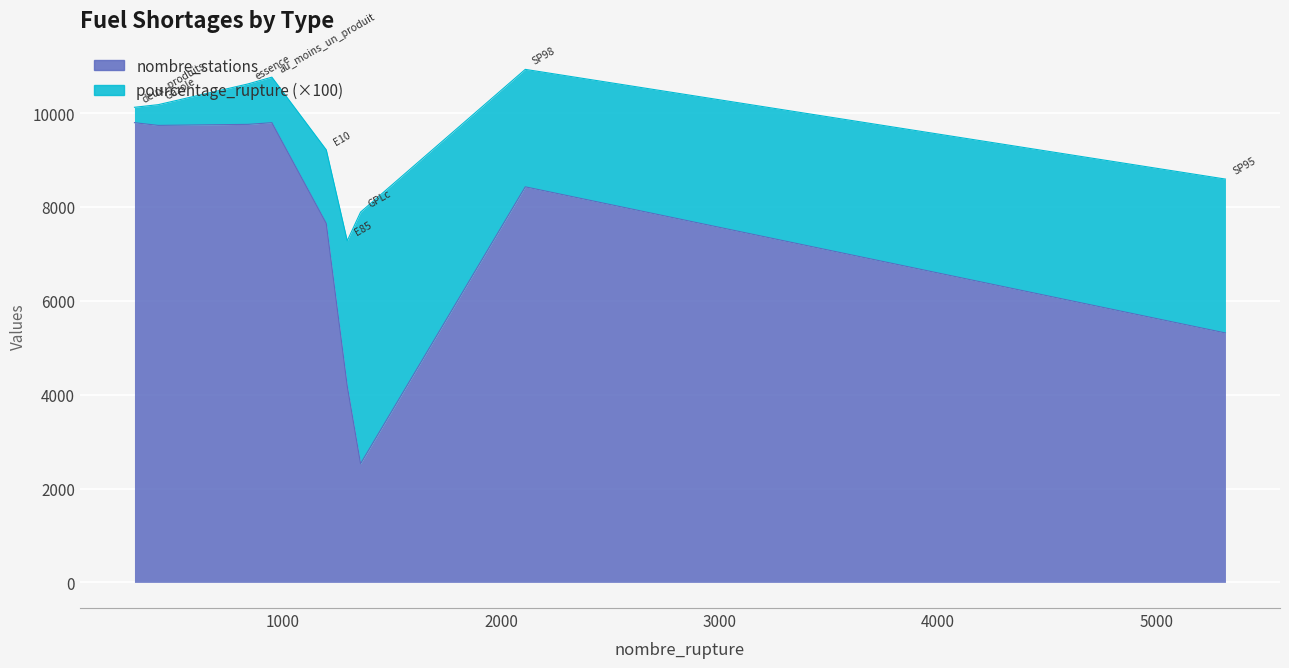

True or false: pourcentage_rupture and nombre_stations intersect in this chart.

False